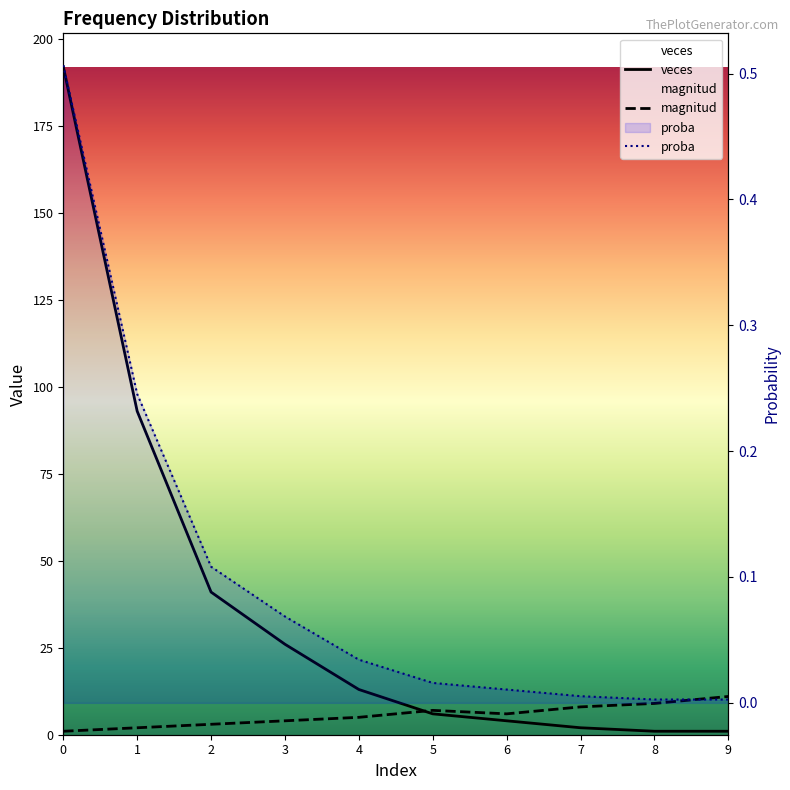

At 9, list the series in order from smallest to largest.

proba, veces, magnitud